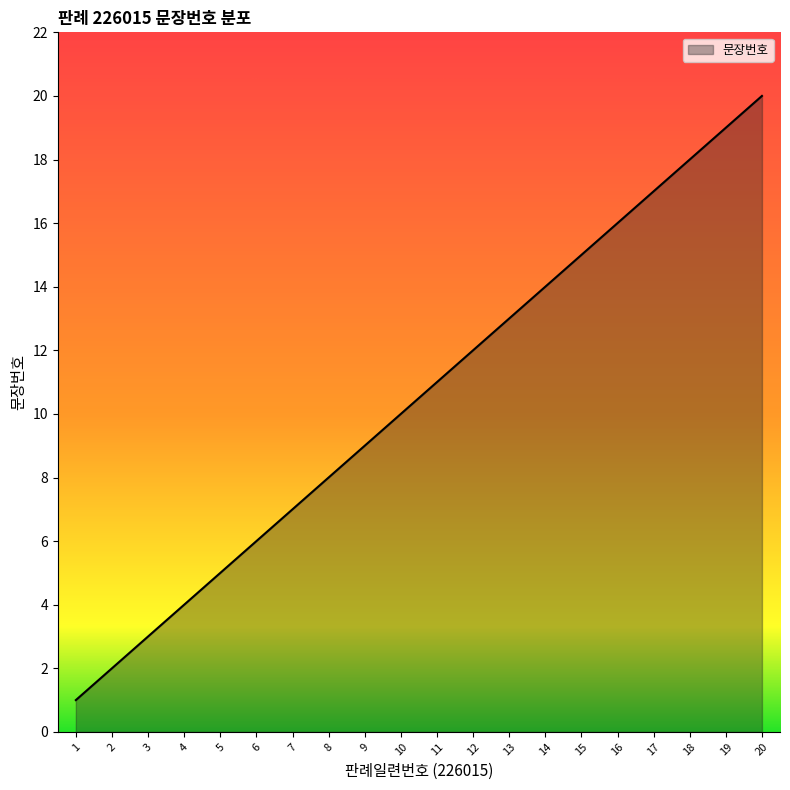

Reading left to right, extract all data points from this chart.

1=1	2=2	3=3	4=4	5=5	6=6	7=7	8=8	9=9	10=10	11=11	12=12	13=13	14=14	15=15	16=16	17=17	18=18	19=19	20=20